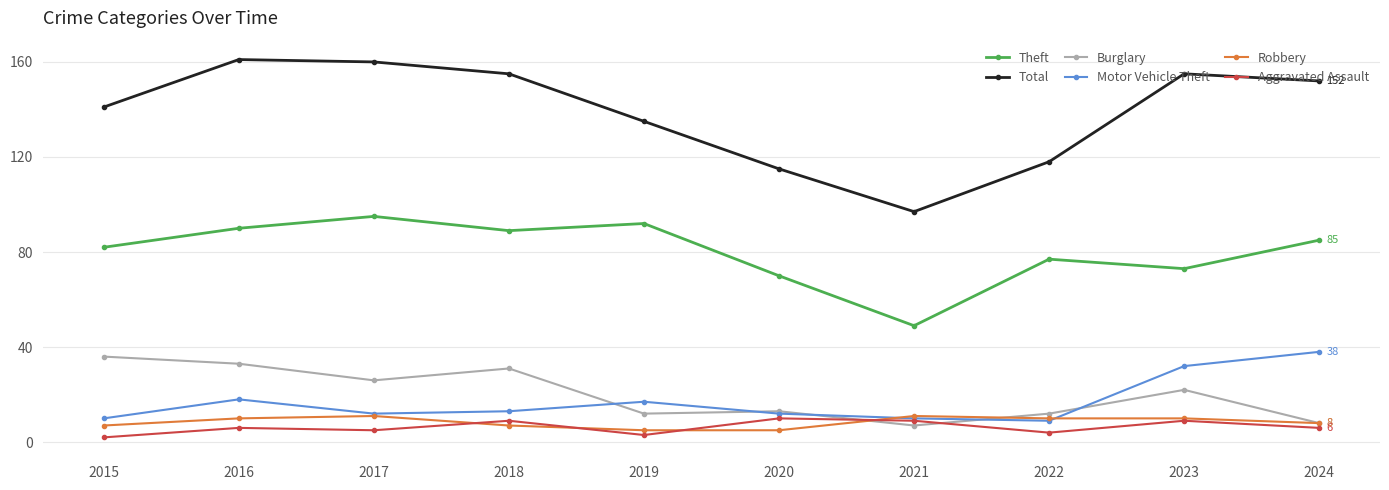

What is the sum of the Total values at 2017 and 2016?

321